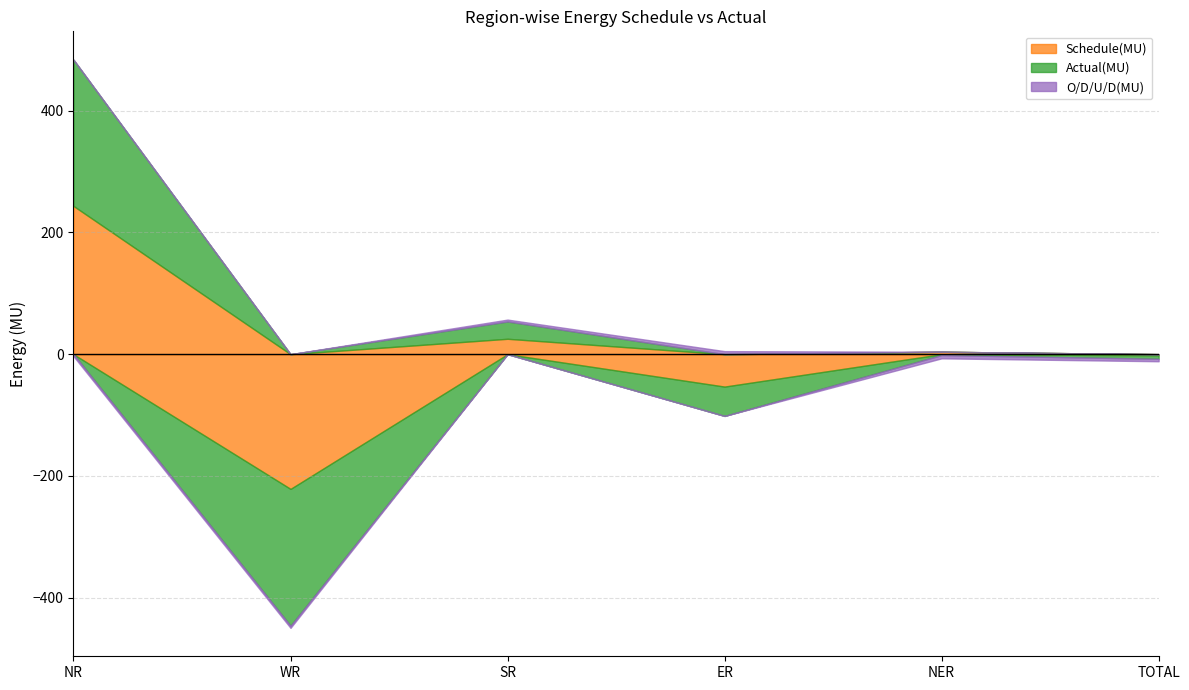

What is the difference between the maximum and minimum values in the Actual(MU) series?

464.8